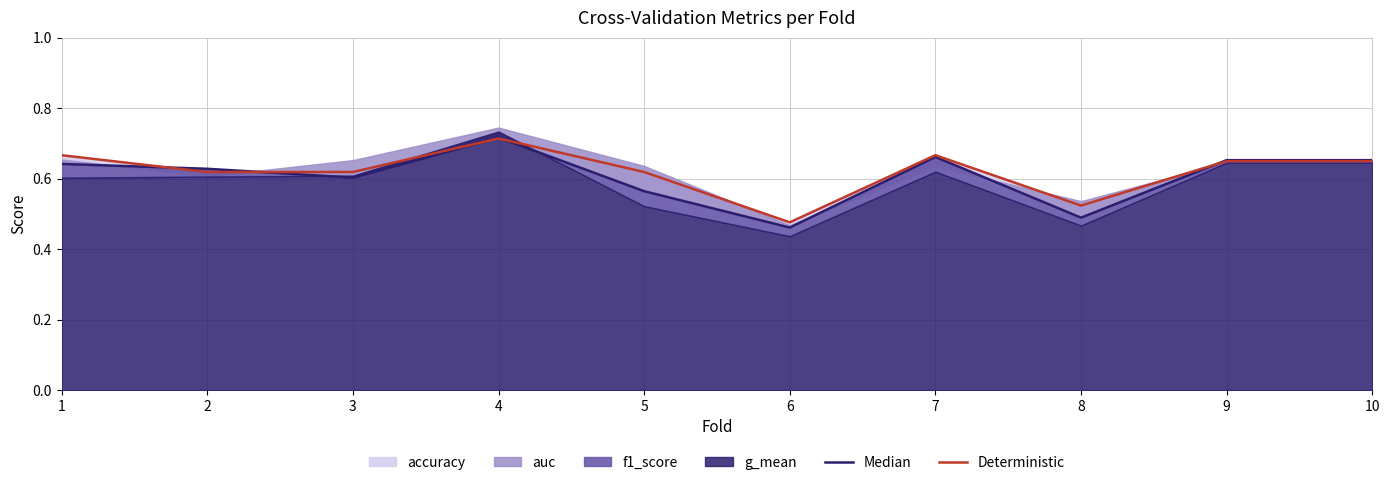

How many interior local peaks does the Deterministic series have?

2